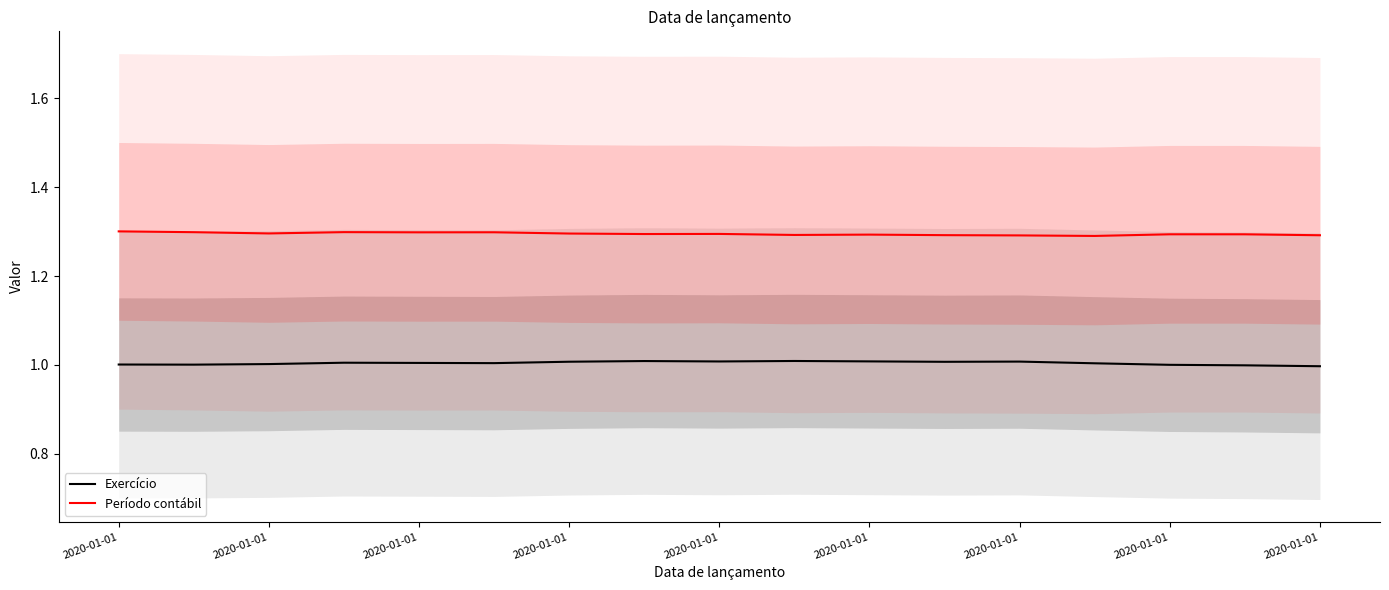

True or false: Exercício and Período contábil intersect in this chart.

False